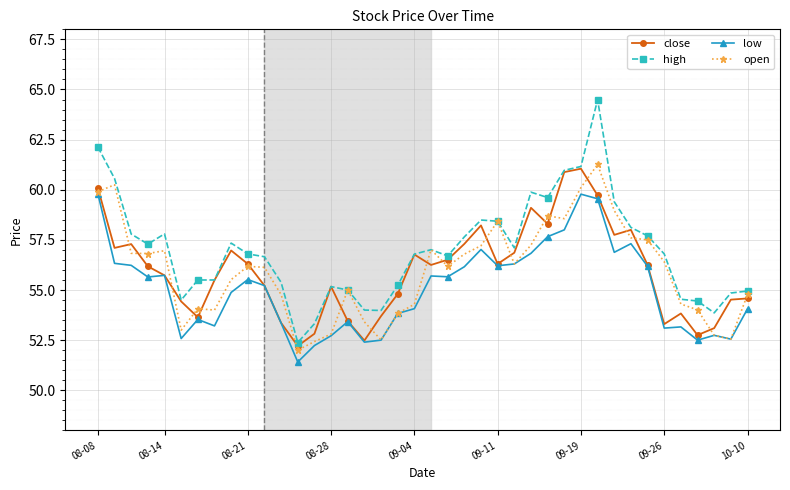

Which series has the largest range (max minus min)?

high